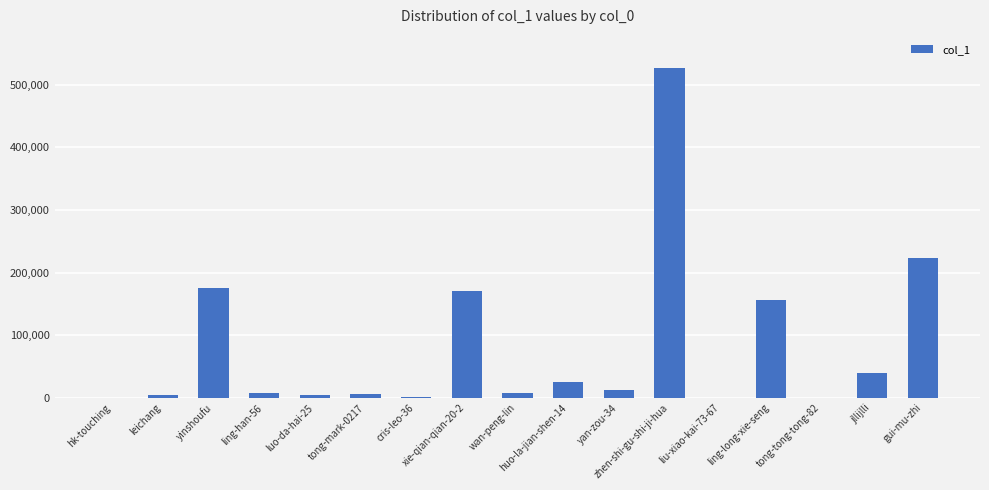

Count the number of categories in the chart.

17